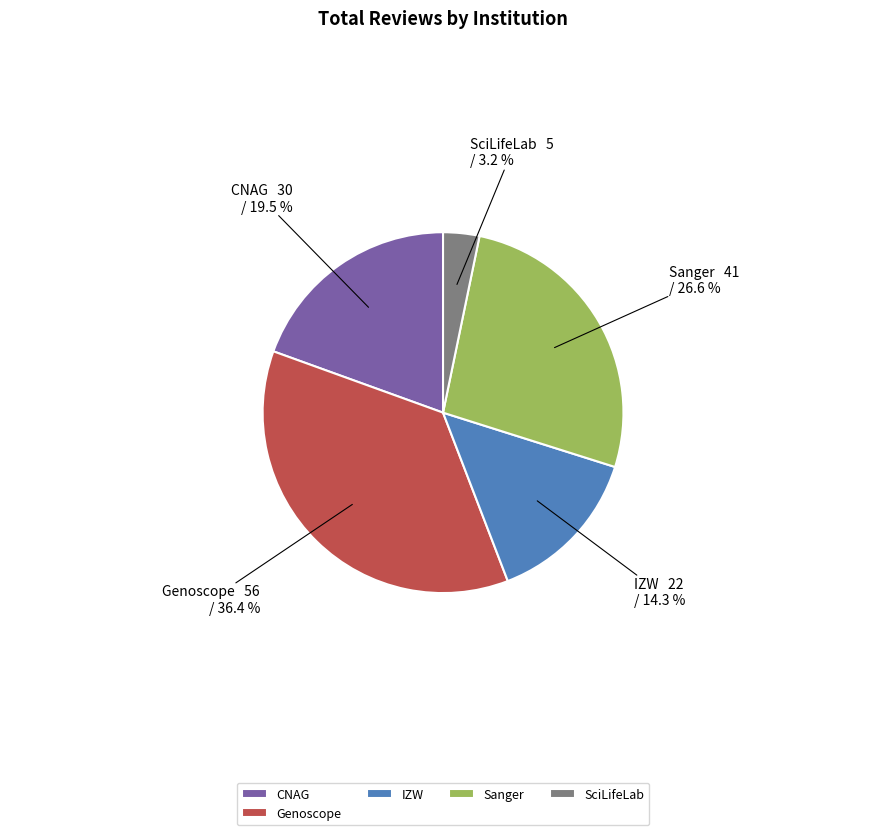

How many slices are in this pie chart?

5